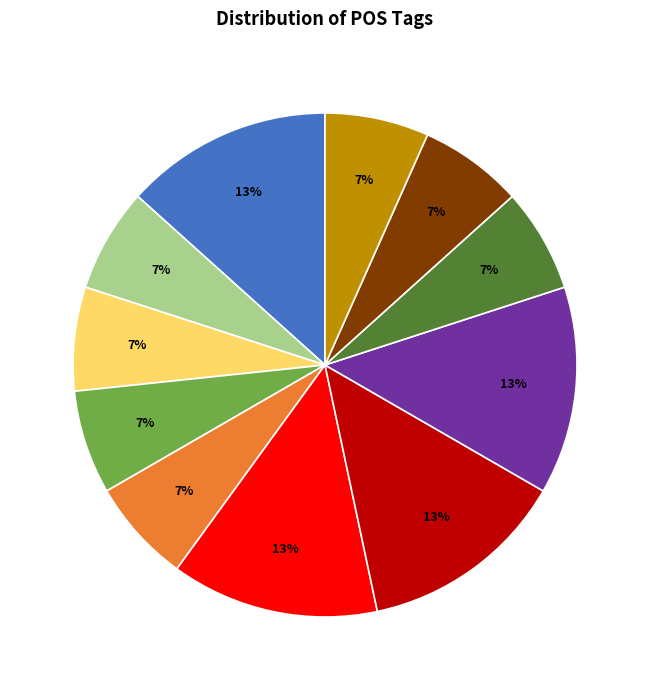

Is there a majority slice in this chart?

No